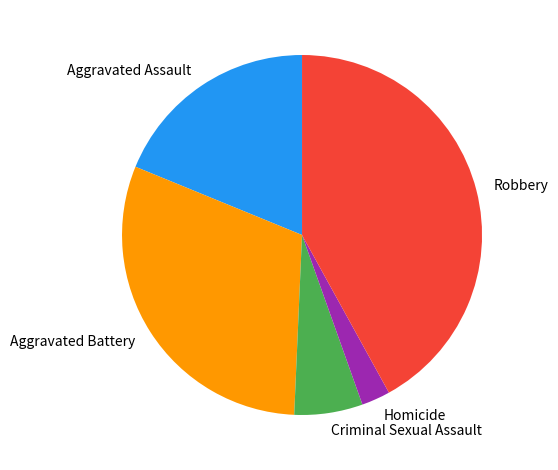

True or false: Robbery accounts for 36% of the total.

False